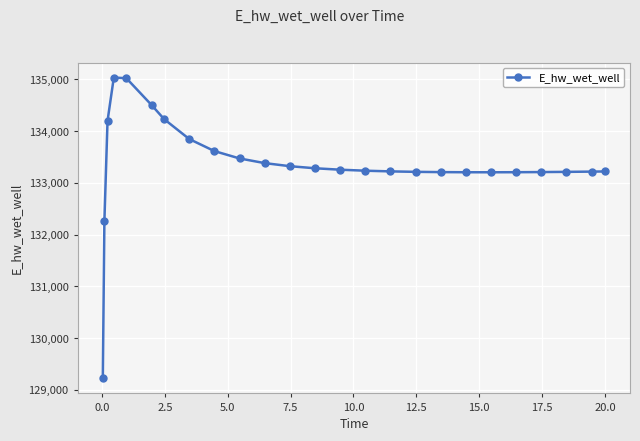

What is the sum of all values?

3333938.5